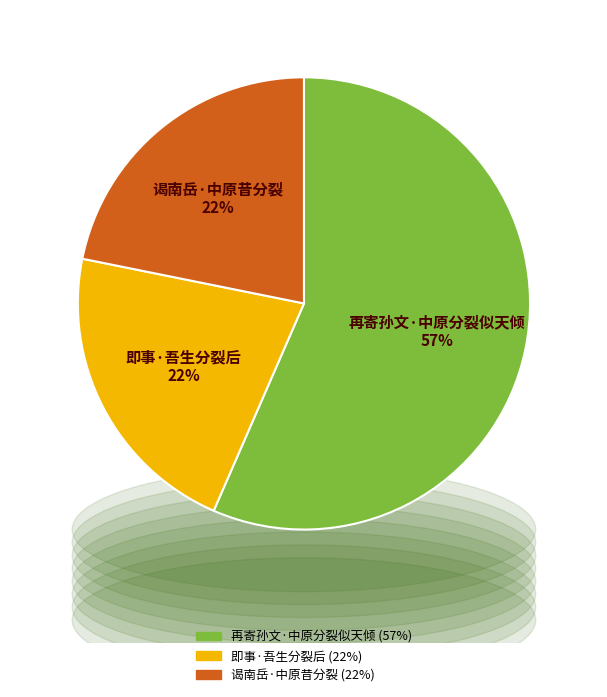

To the nearest percent, what portion does 再寄孙文·中原分裂似天倾 represent?

57%